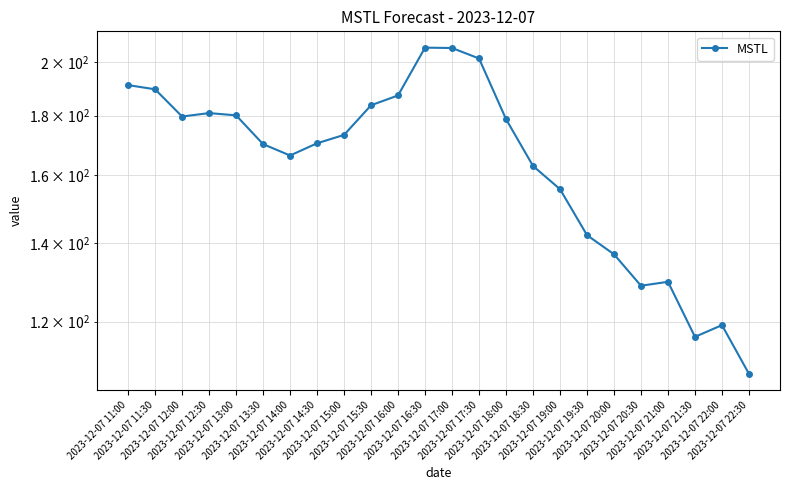

Reading left to right, extract all data points from this chart.

2023-12-07 11:00=191.1	2023-12-07 11:30=189.5	2023-12-07 12:00=179.6	2023-12-07 12:30=180.9	2023-12-07 13:00=180.1	2023-12-07 13:30=170.1	2023-12-07 14:00=166.4	2023-12-07 14:30=170.4	2023-12-07 15:00=173.3	2023-12-07 15:30=183.7	2023-12-07 16:00=187.3	2023-12-07 16:30=205.7	2023-12-07 17:00=205.6	2023-12-07 17:30=201.4	2023-12-07 18:00=178.7	2023-12-07 18:30=163.0	2023-12-07 19:00=155.7	2023-12-07 19:30=142.2	2023-12-07 20:00=137.0	2023-12-07 20:30=128.8	2023-12-07 21:00=129.8	2023-12-07 21:30=116.4	2023-12-07 22:00=119.2	2023-12-07 22:30=108.3